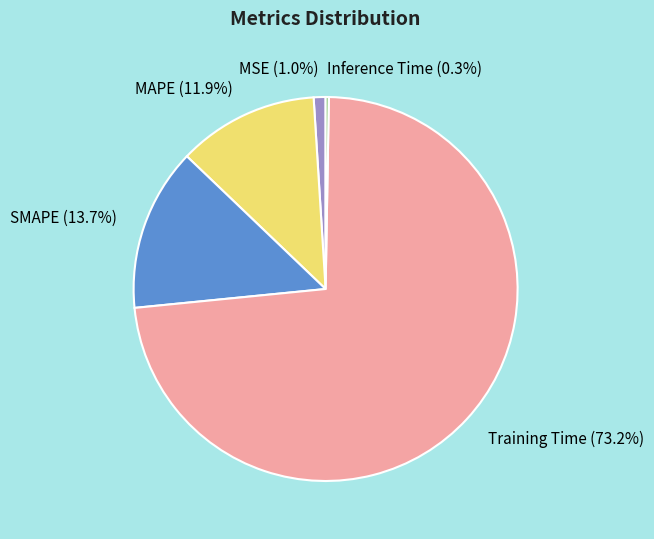

Combined, do Training Time and SMAPE account for over 50%?

Yes